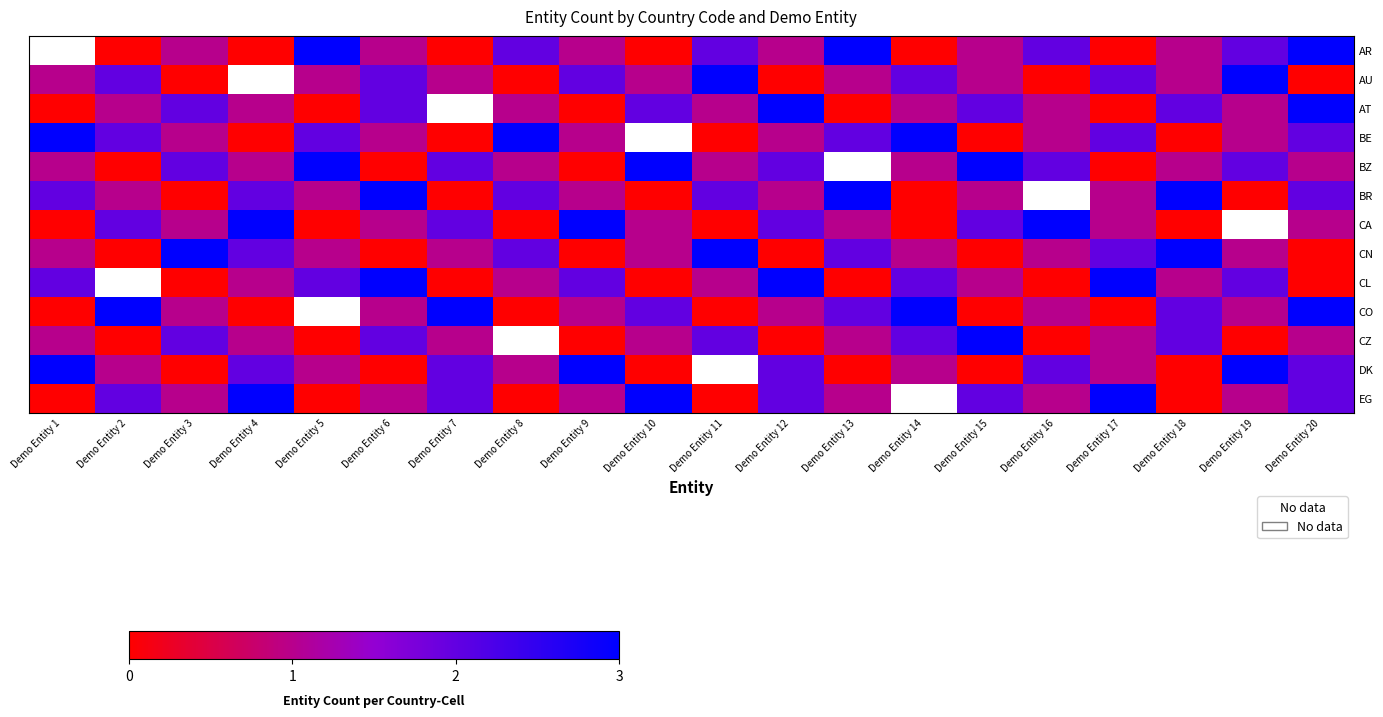

What is the sum of the BE values at Demo Entity 3 and Demo Entity 17?

3.0